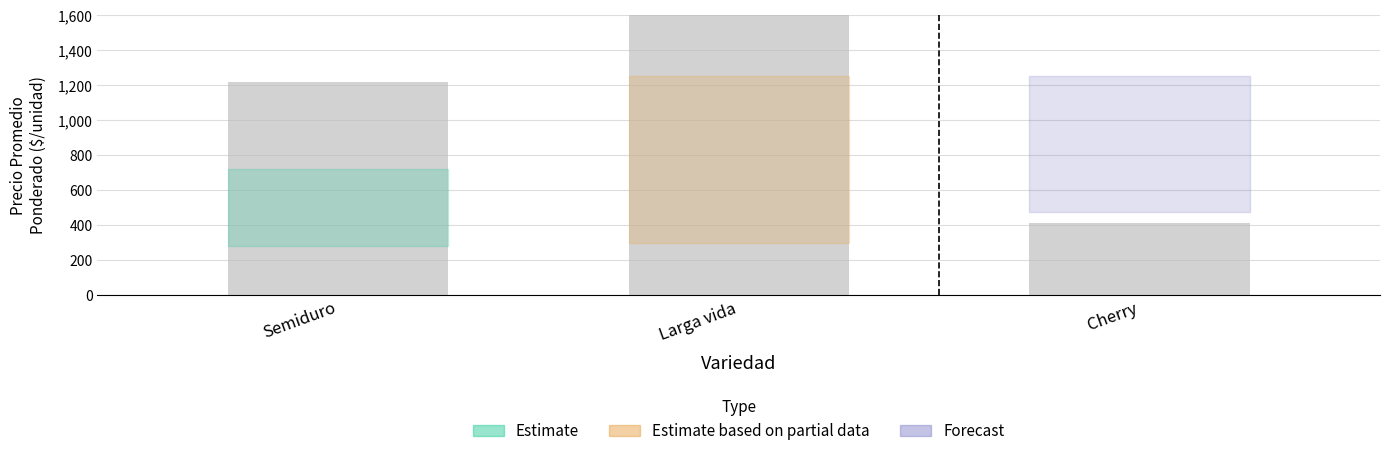

What is the change in value from Larga vida to Cherry?

-3213